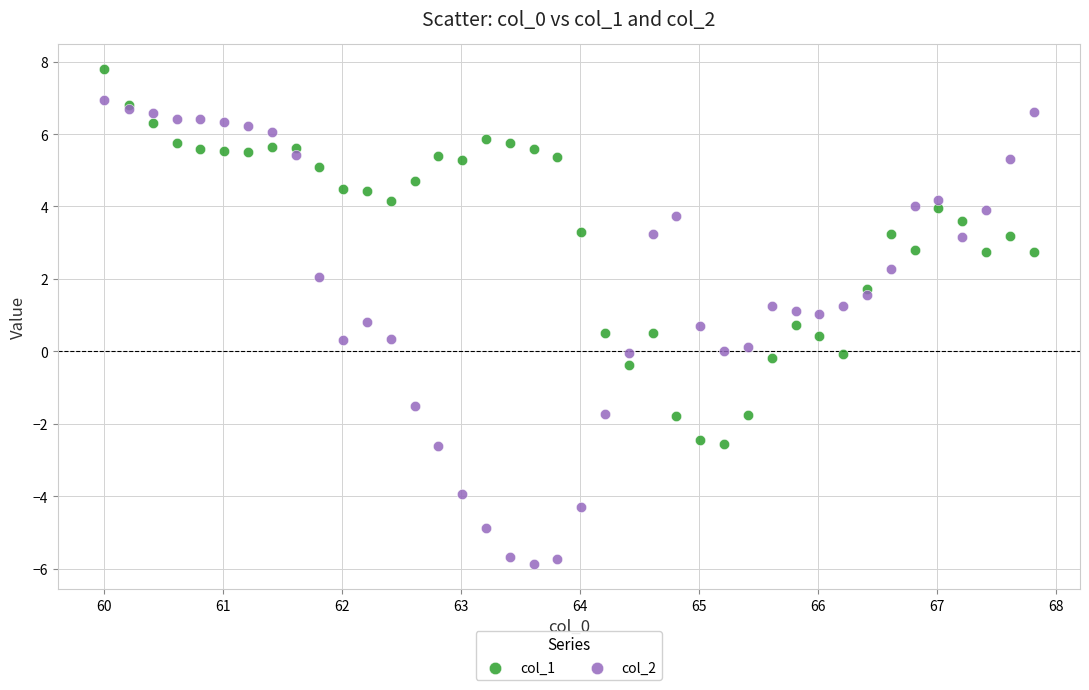

Which series has the widest spread of Y values?

col_2